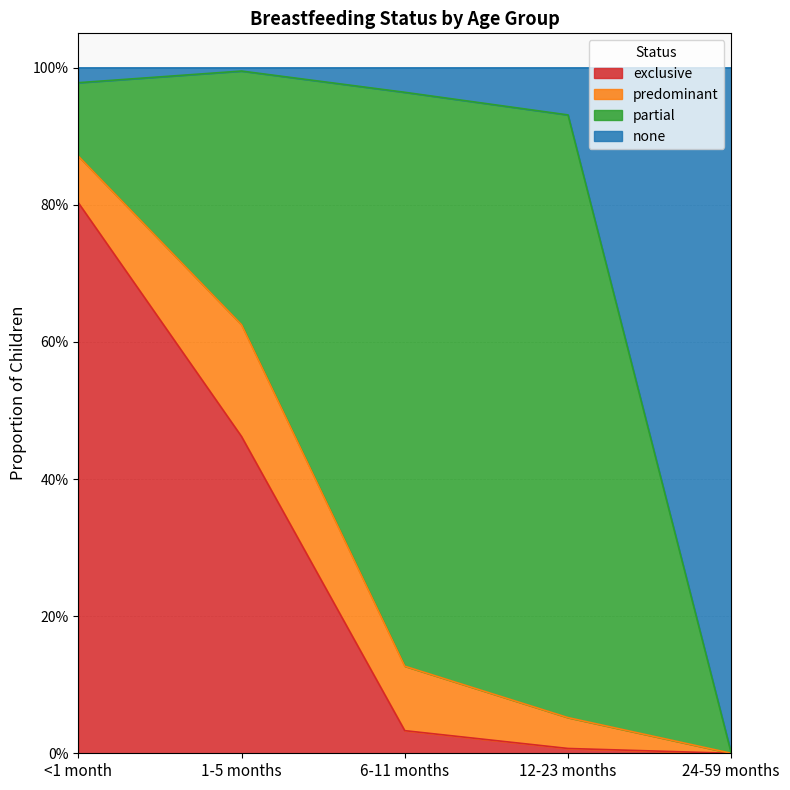

What is the maximum value for exclusive?

0.8